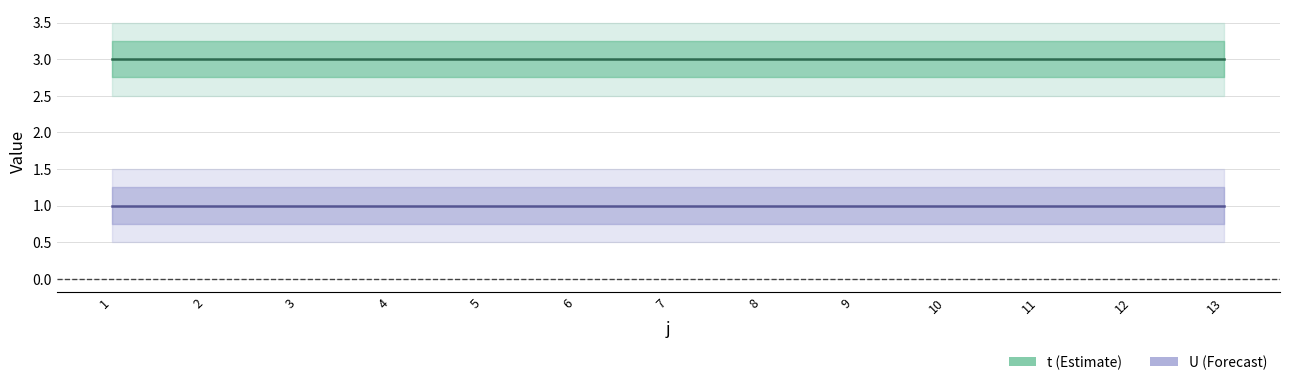

Does the chart have visible grid lines?

Yes